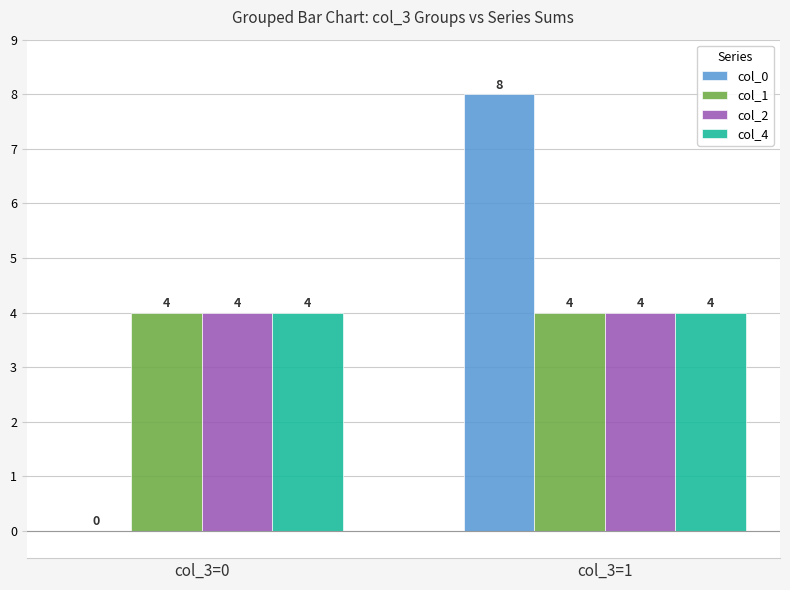

True or false: col_2 has a value of 1 at col_3=1.

False